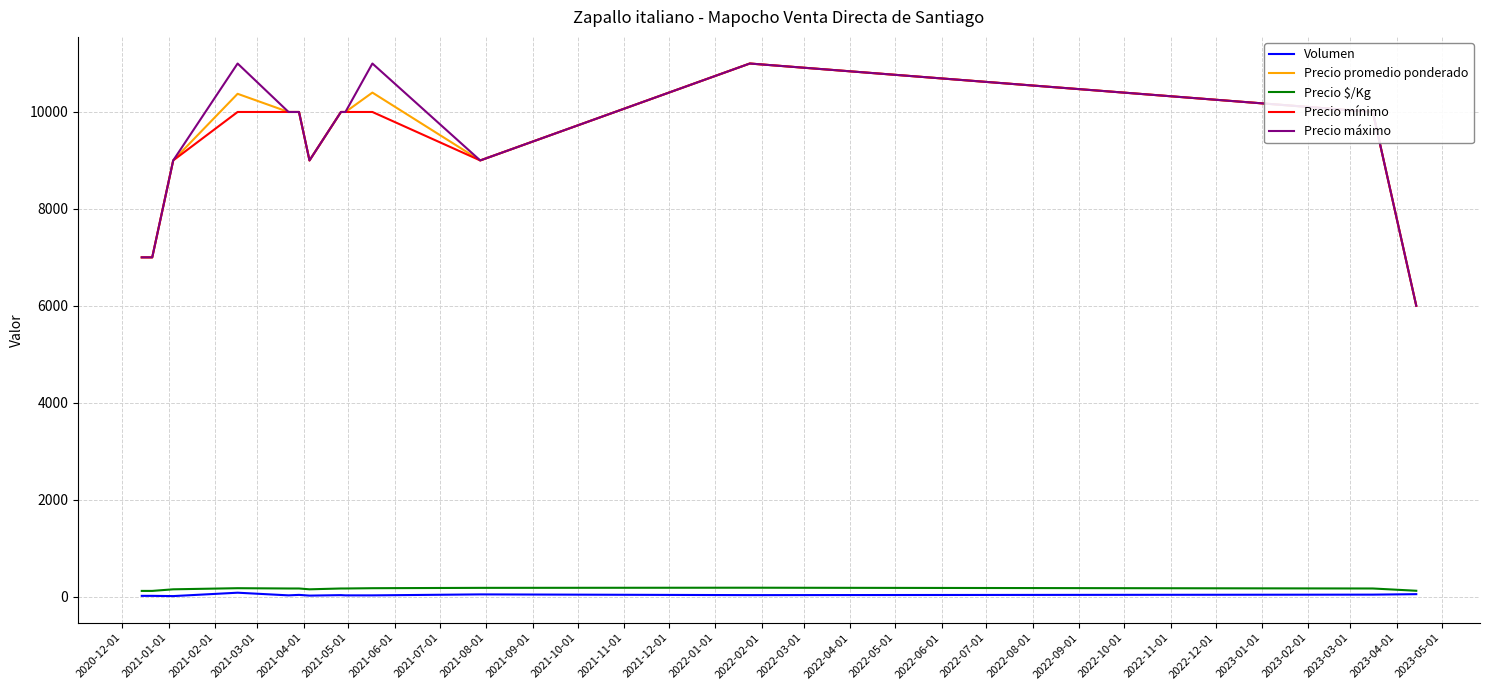

How many lines are shown in the chart?

5